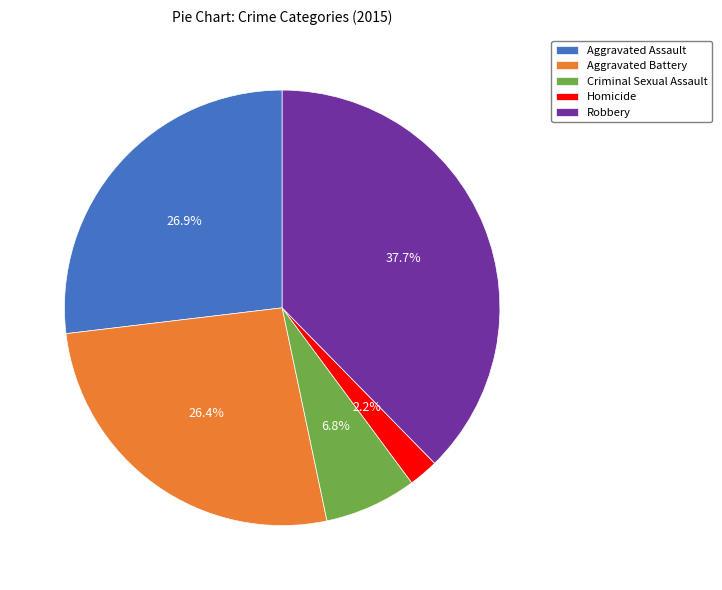

Approximately how many times larger is the value at Robbery compared to Criminal Sexual Assault?

5.5